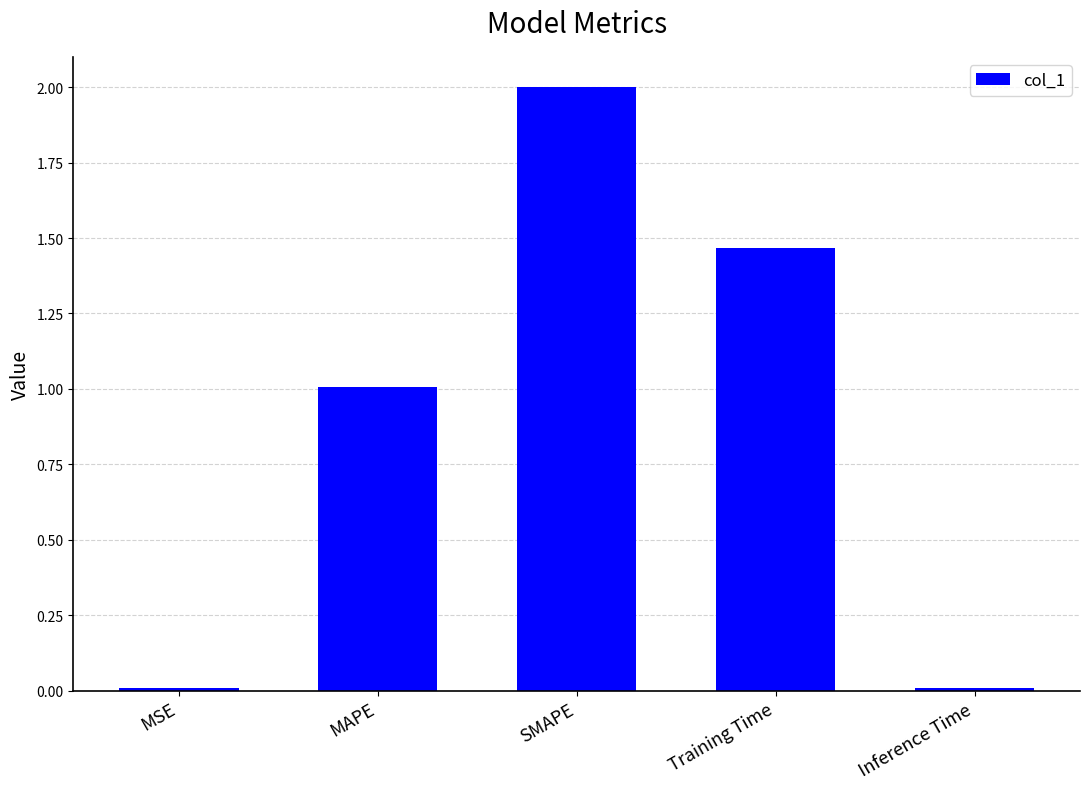

The chart shows a value of 0.0 at MSE. True or false?

True